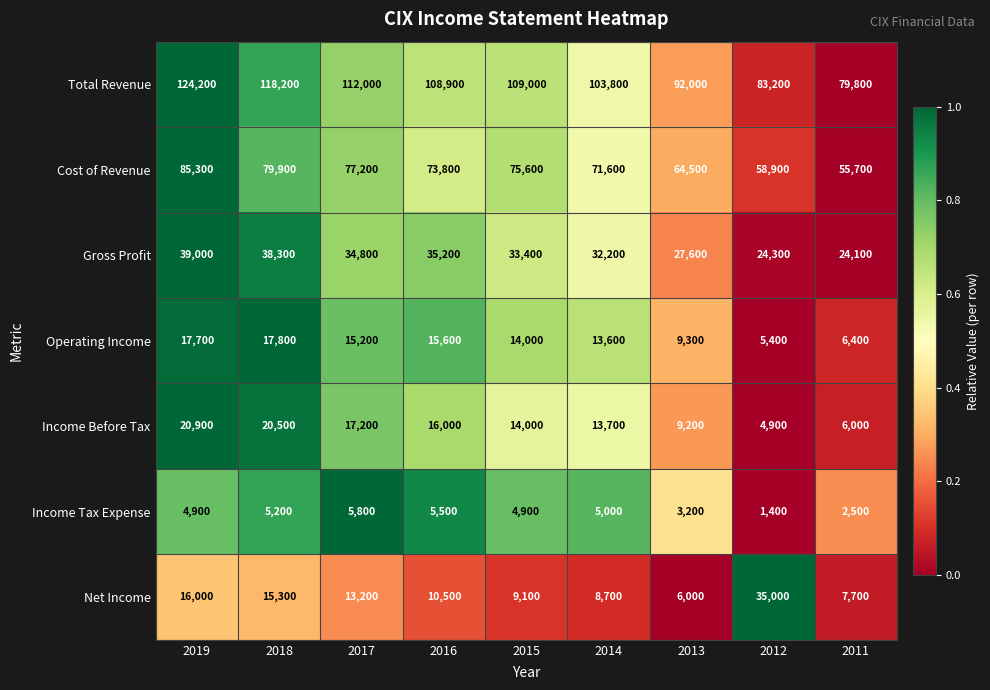

At which category is the sum across all series the highest?

2019